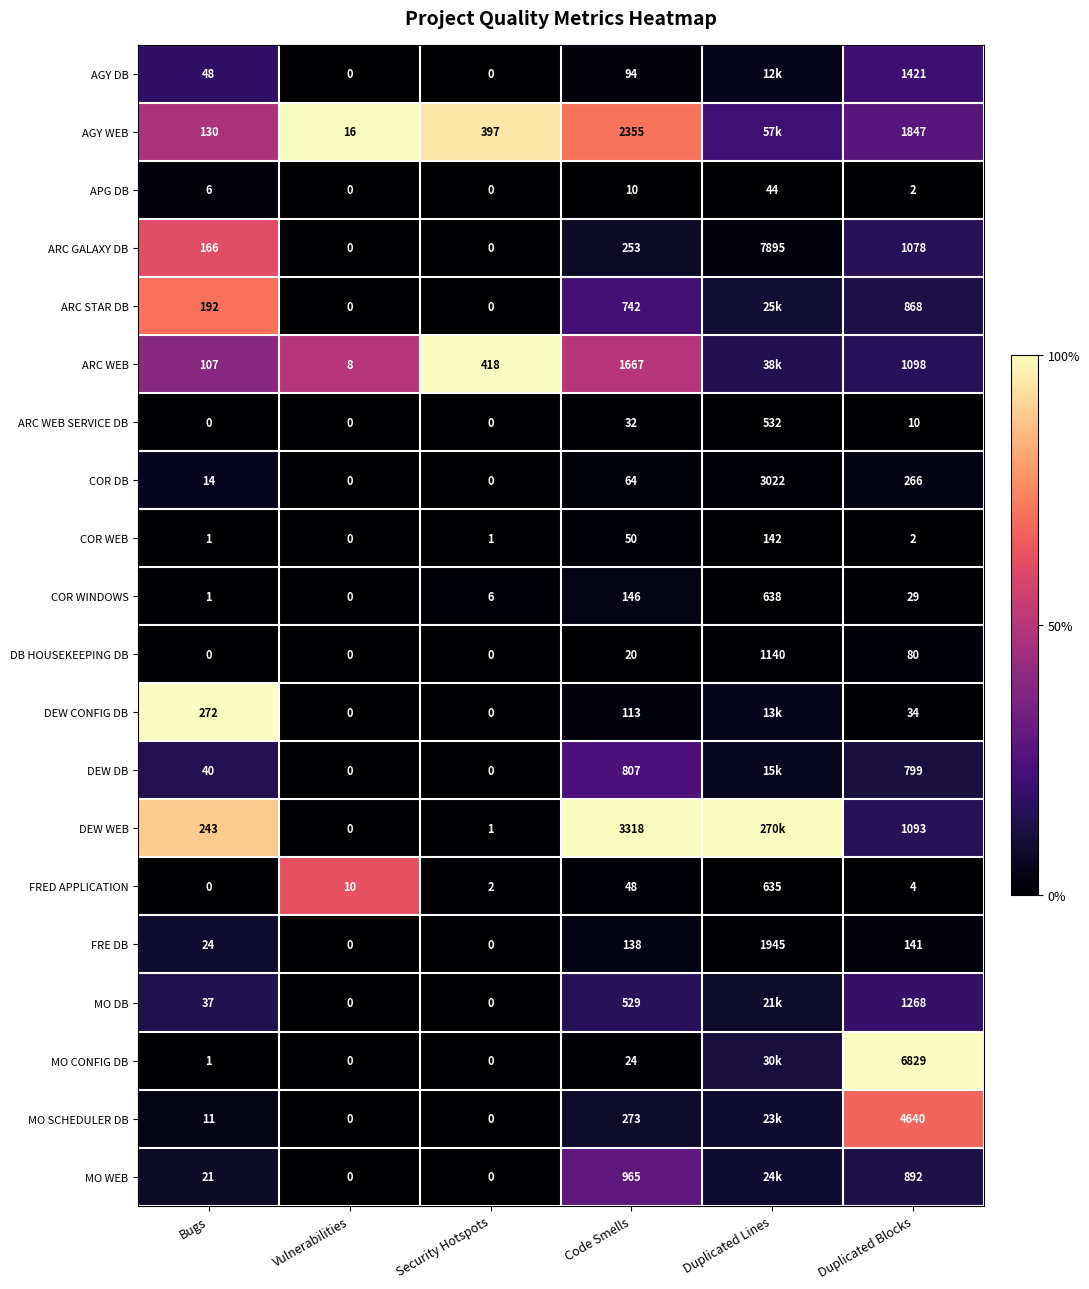

How many series are shown in this chart?

20